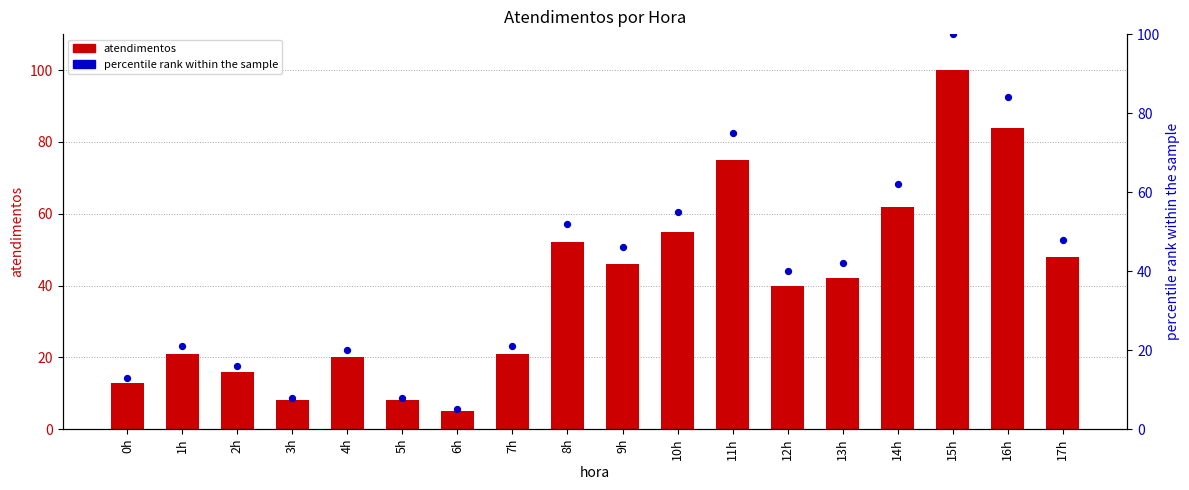

What are all the series names shown in the legend?

atendimentos, percentile rank